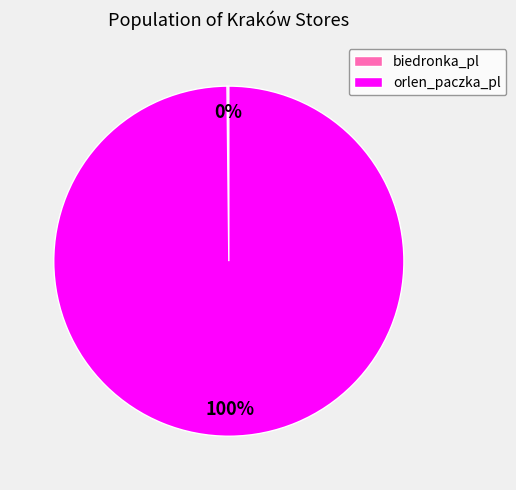

To the nearest percent, what is the difference between the largest and smallest slice percentages?

100%